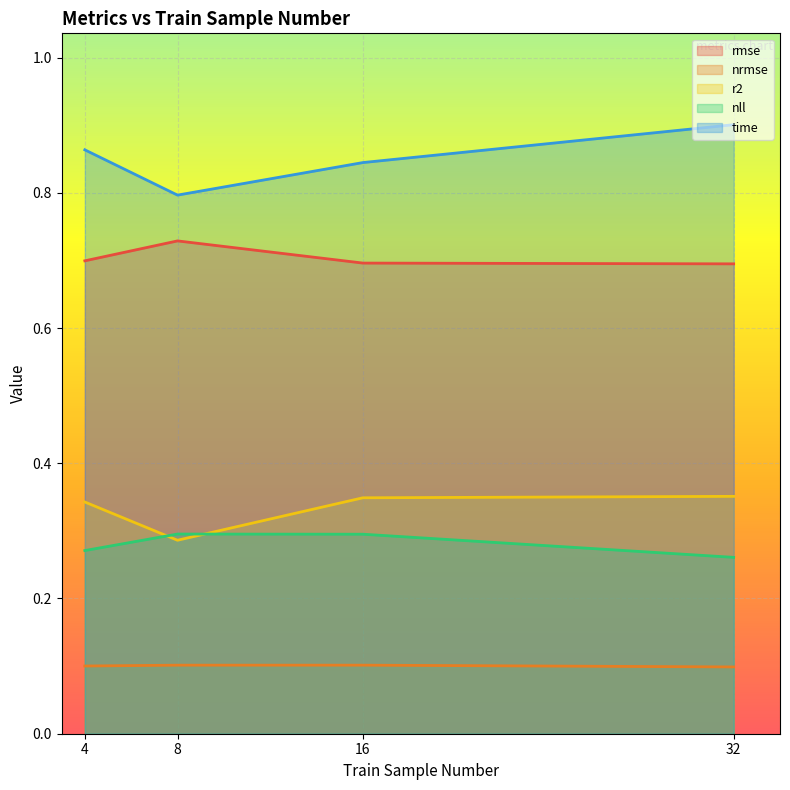

The value of nll at 16 is 0.3. True or false?

True